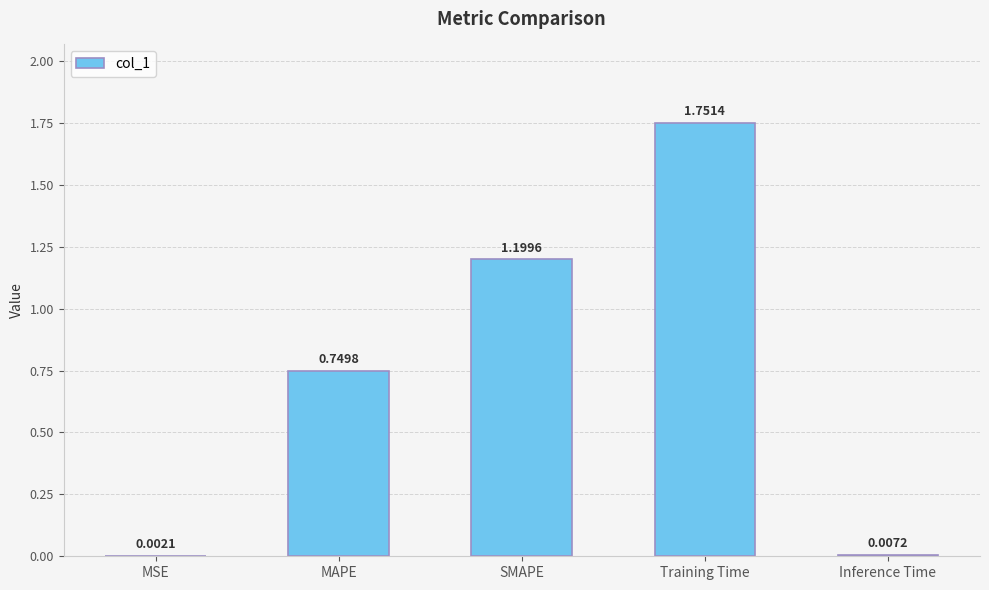

Are the bars horizontal?

No